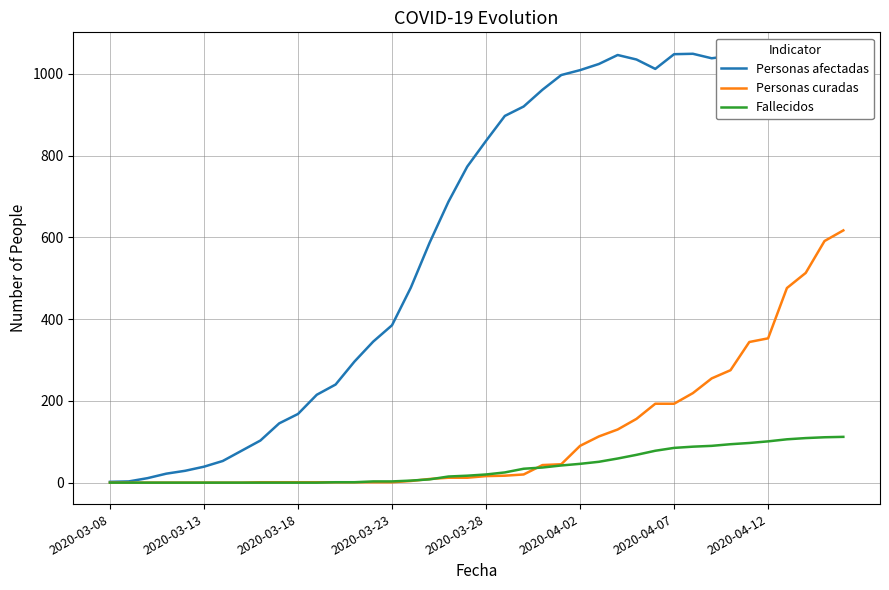

Rank the series by their maximum value, from highest to lowest.

Personas afectadas, Personas curadas, Fallecidos